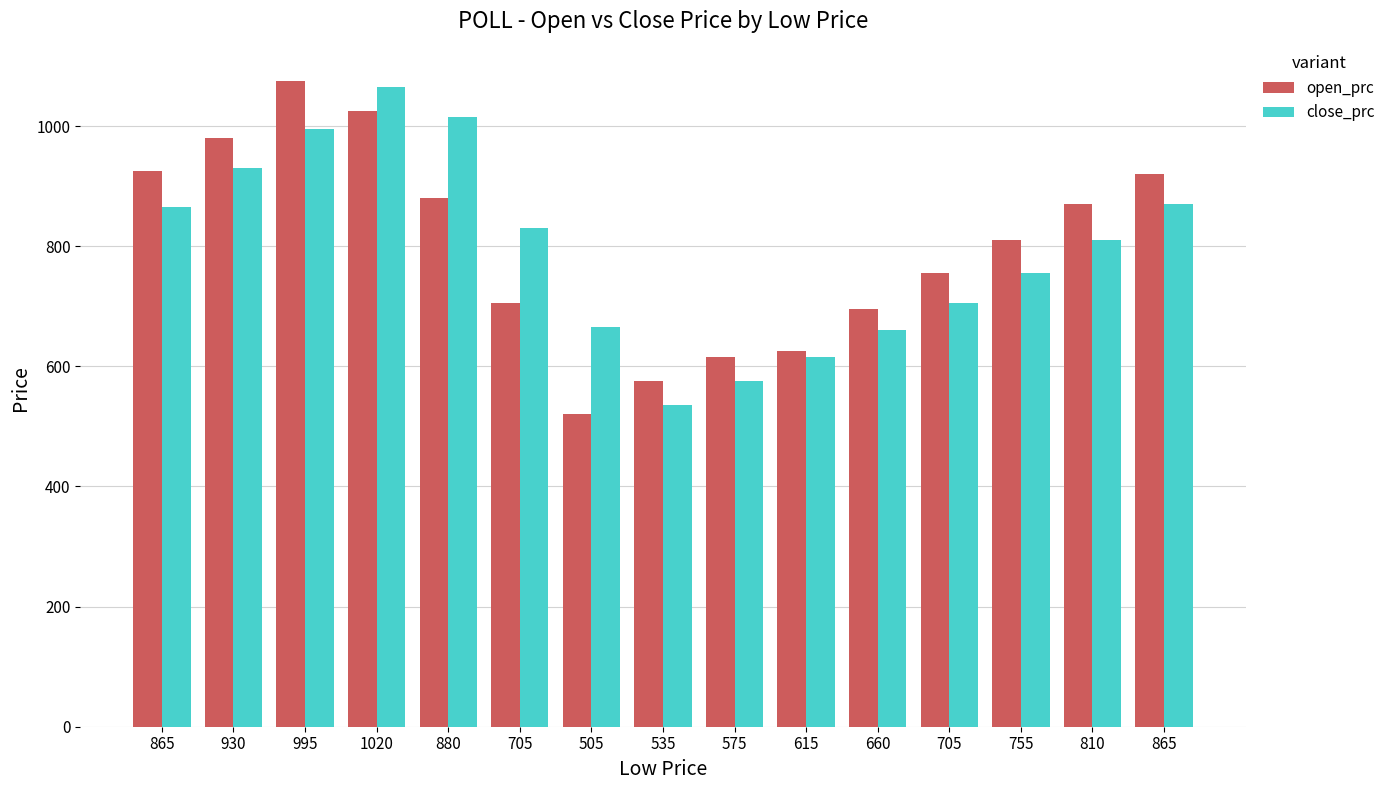

Are the bars horizontal?

No